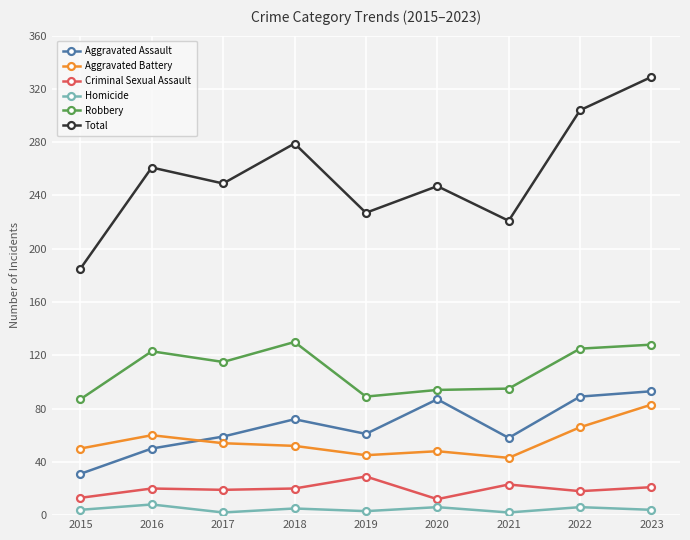

What are all the series names shown in the legend?

Aggravated Assault, Aggravated Battery, Criminal Sexual Assault, Homicide, Robbery, Total